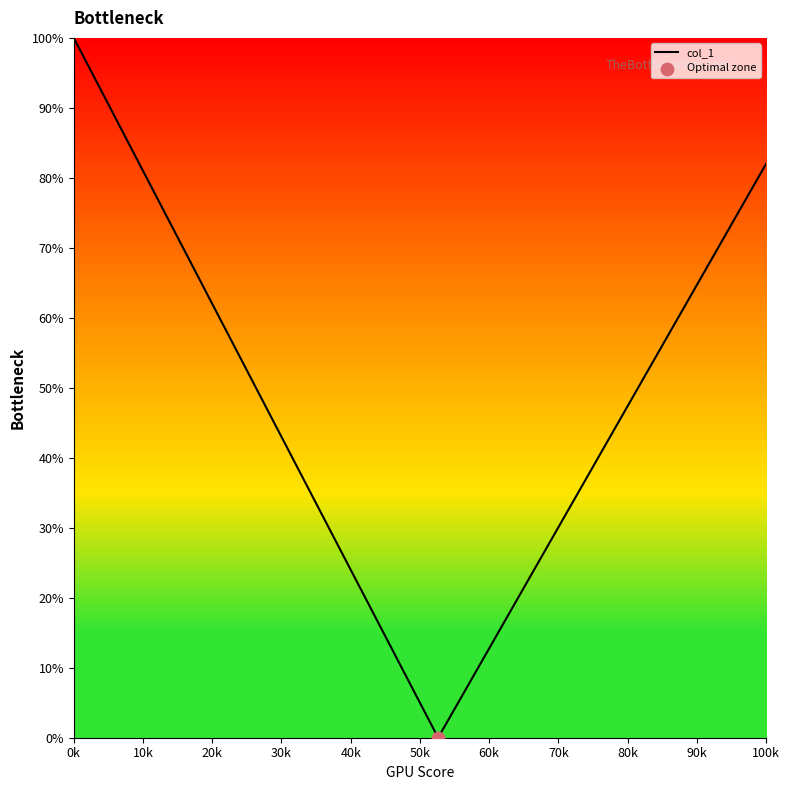

What is the greatest value displayed?

100.0